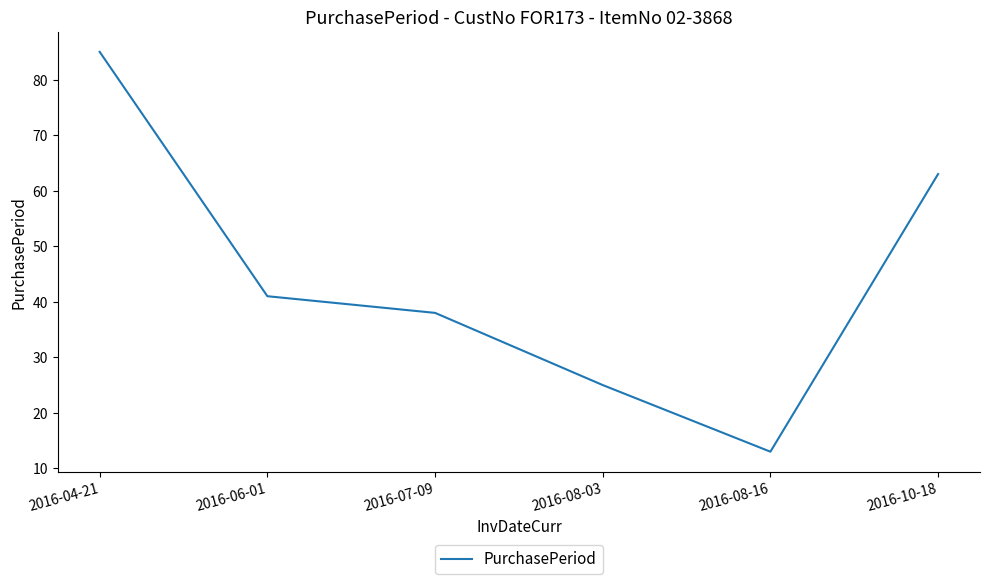

What position from the right is 2016-06-01?

5